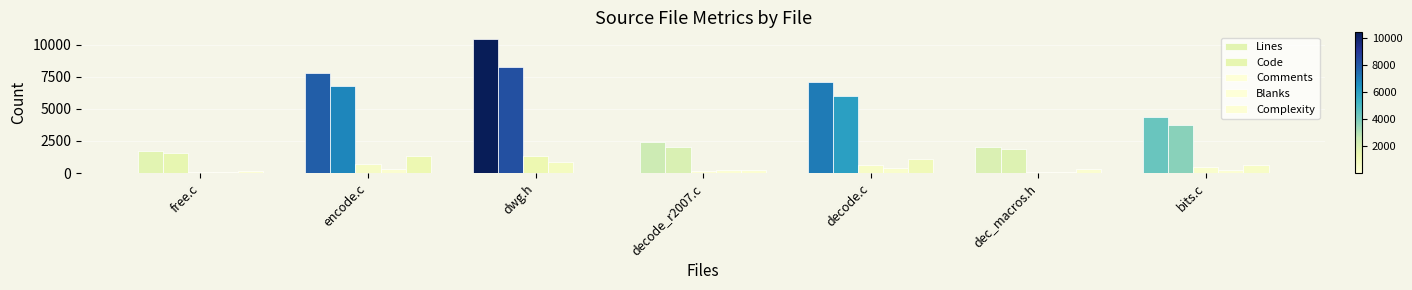

Reading left to right, transcribe all the data shown in this chart.

Lines: free.c=1722	encode.c=7815	dwg.h=10439	decode_r2007.c=2454	decode.c=7077	dec_macros.h=2004	bits.c=4385
Code: free.c=1552	encode.c=6808	dwg.h=8247	decode_r2007.c=2048	decode.c=6001	dec_macros.h=1878	bits.c=3723
Comments: free.c=82	encode.c=684	dwg.h=1342	decode_r2007.c=172	decode.c=655	dec_macros.h=67	bits.c=432
Blanks: free.c=88	encode.c=323	dwg.h=850	decode_r2007.c=234	decode.c=421	dec_macros.h=59	bits.c=230
Complexity: free.c=138	encode.c=1308	dwg.h=13	decode_r2007.c=265	decode.c=1111	dec_macros.h=330	bits.c=656